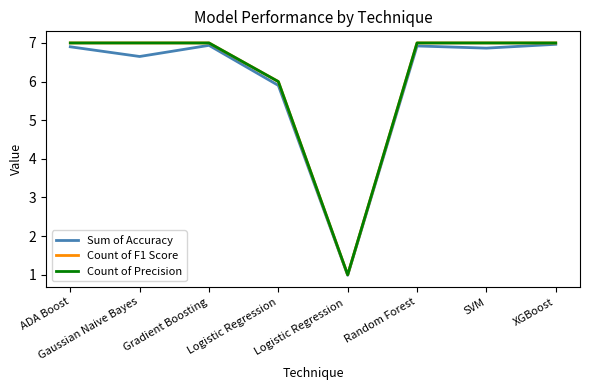

At which category is the sum across all series the highest?

XGBoost